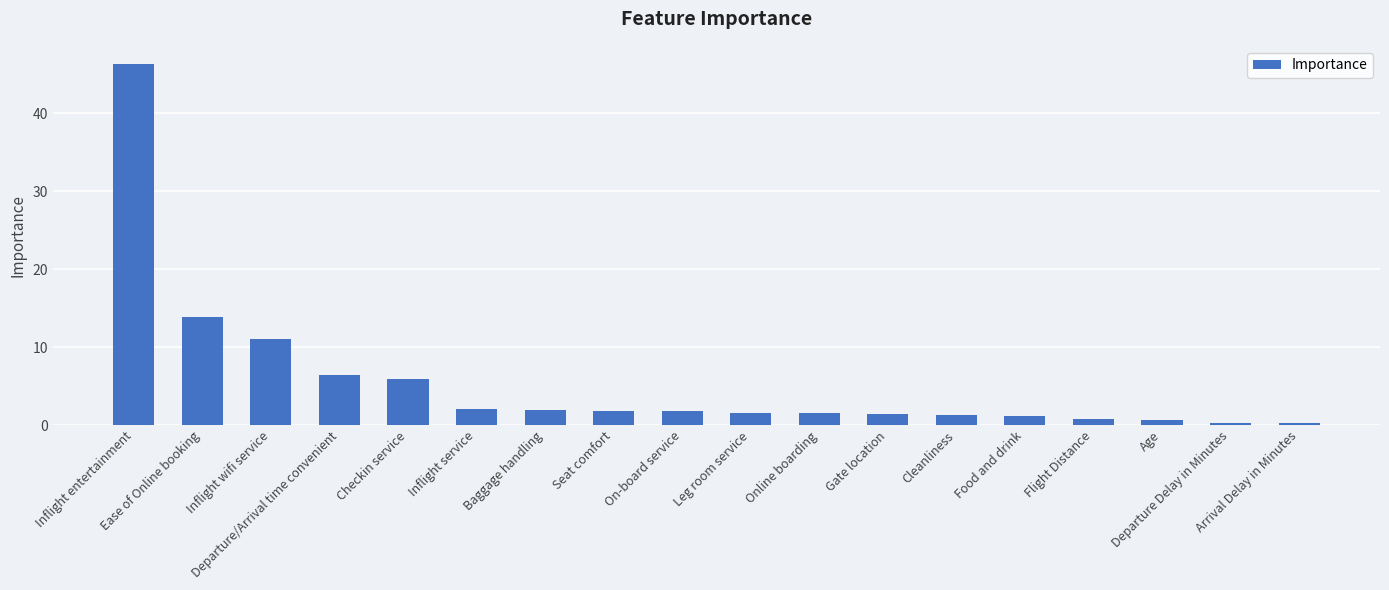

At which label does the data first exceed 1?

Inflight entertainment